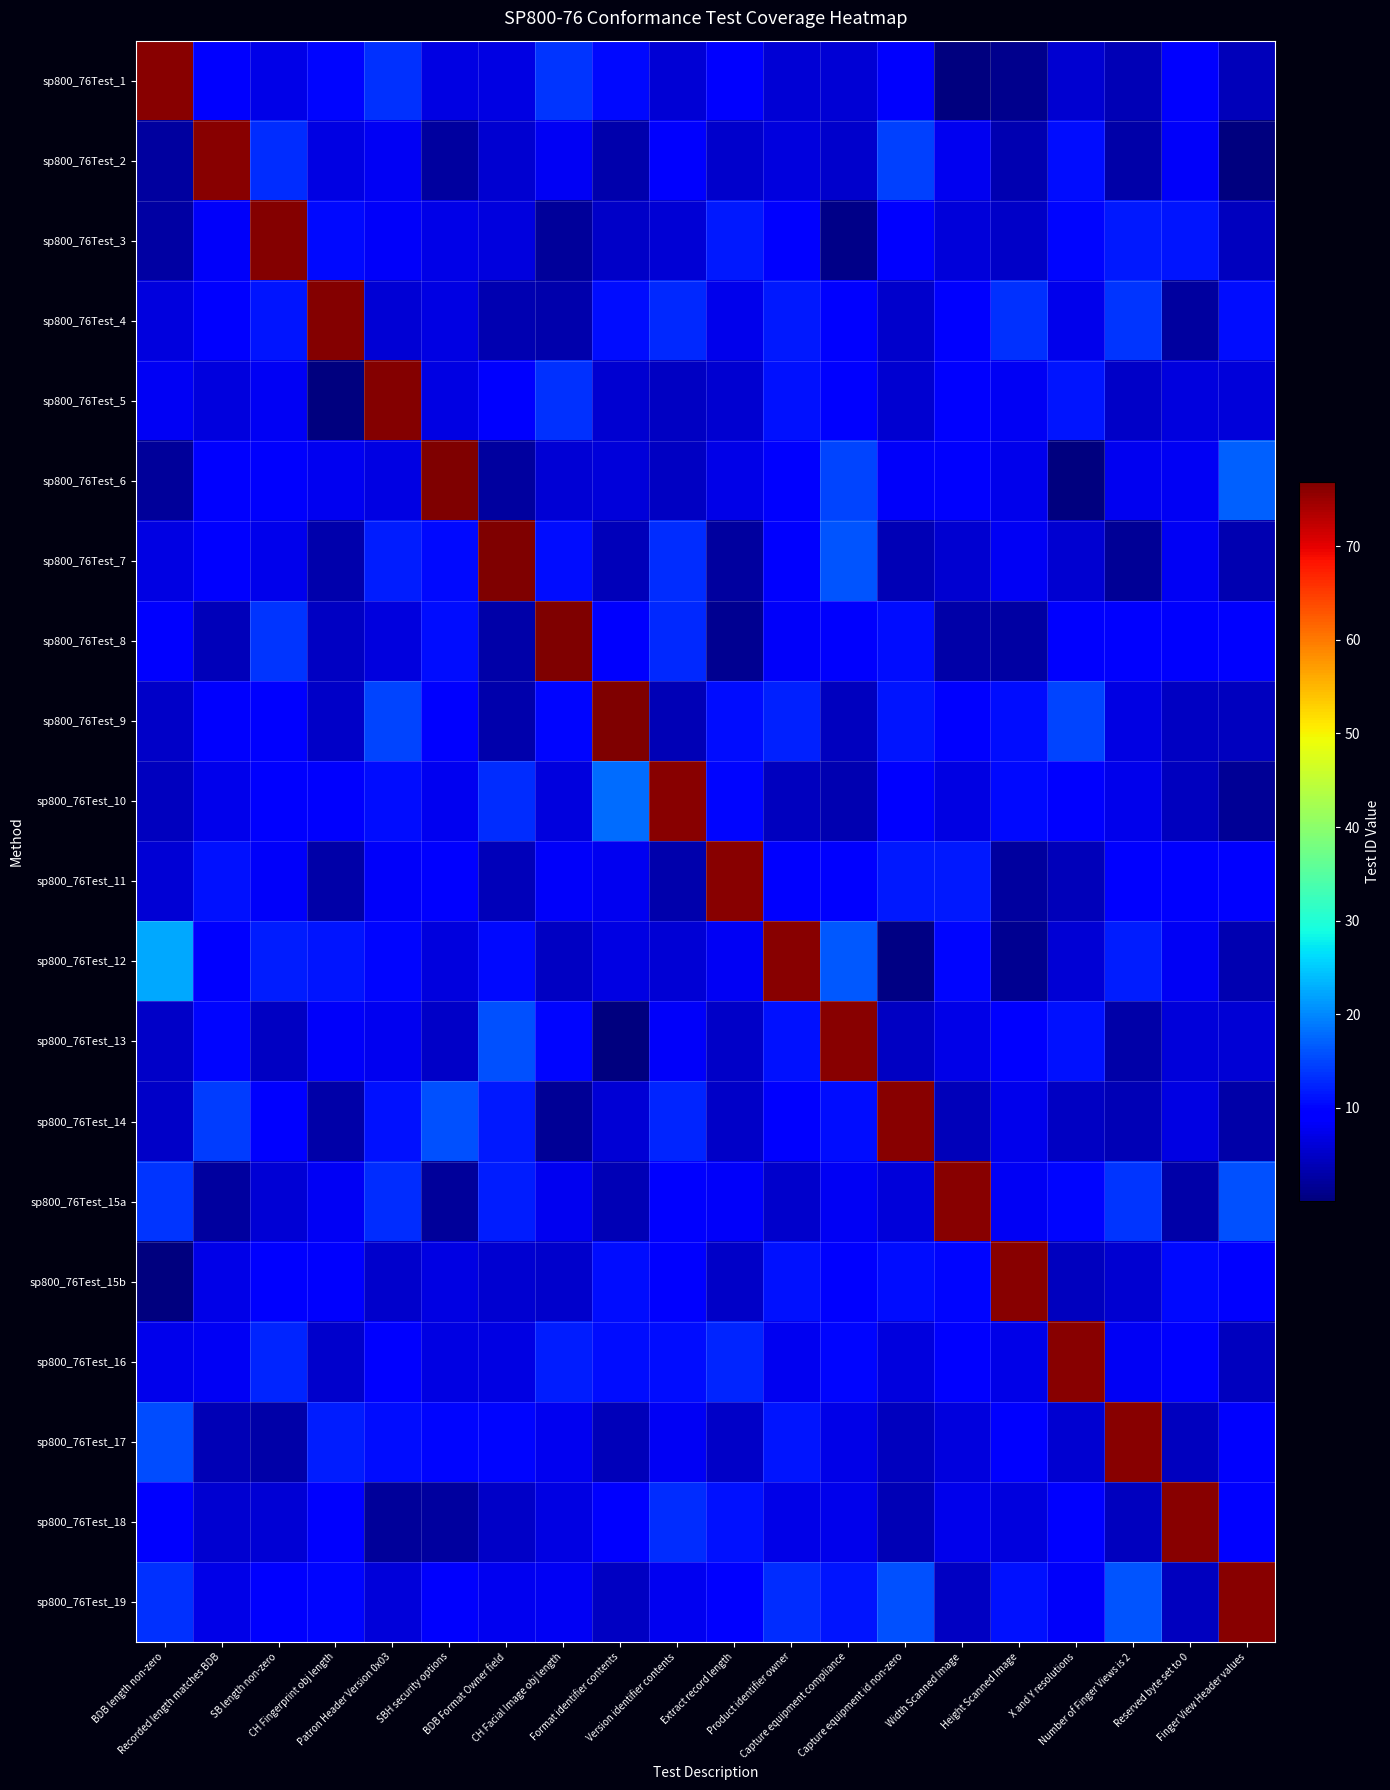

At how many categories does at least one series exceed 8?

20